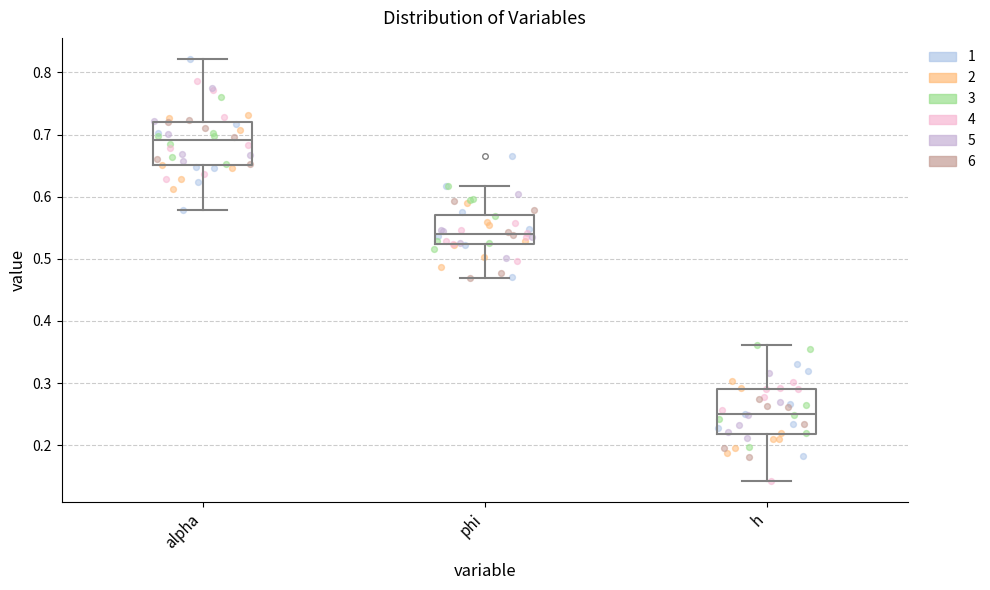

Where is the lower edge of the box for h on the y-axis? The values are not printed on the chart, so give them approximately, as read against the axis.

0.22